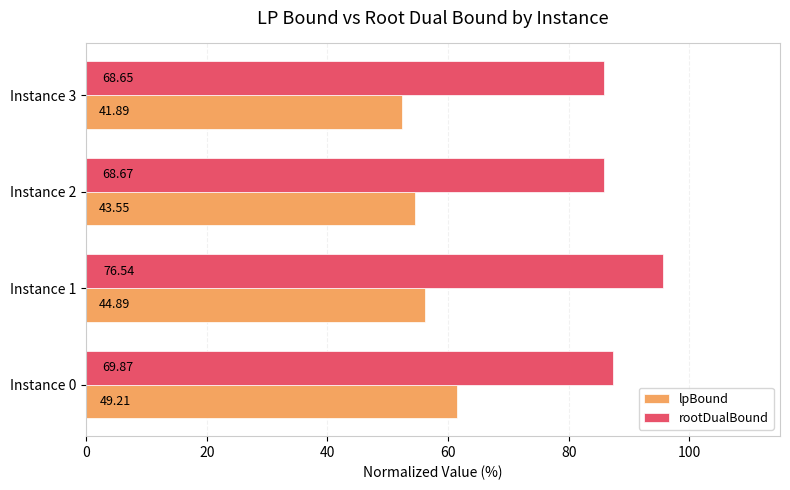

What are all the series names shown in the legend?

lpBound, rootDualBound